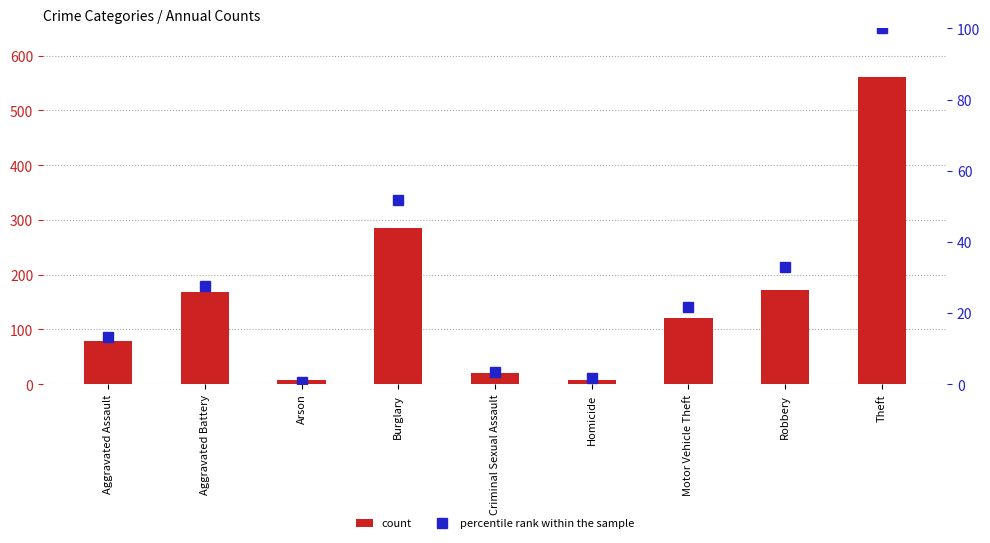

How many values in the percentile rank within the sample series are below 21?

4